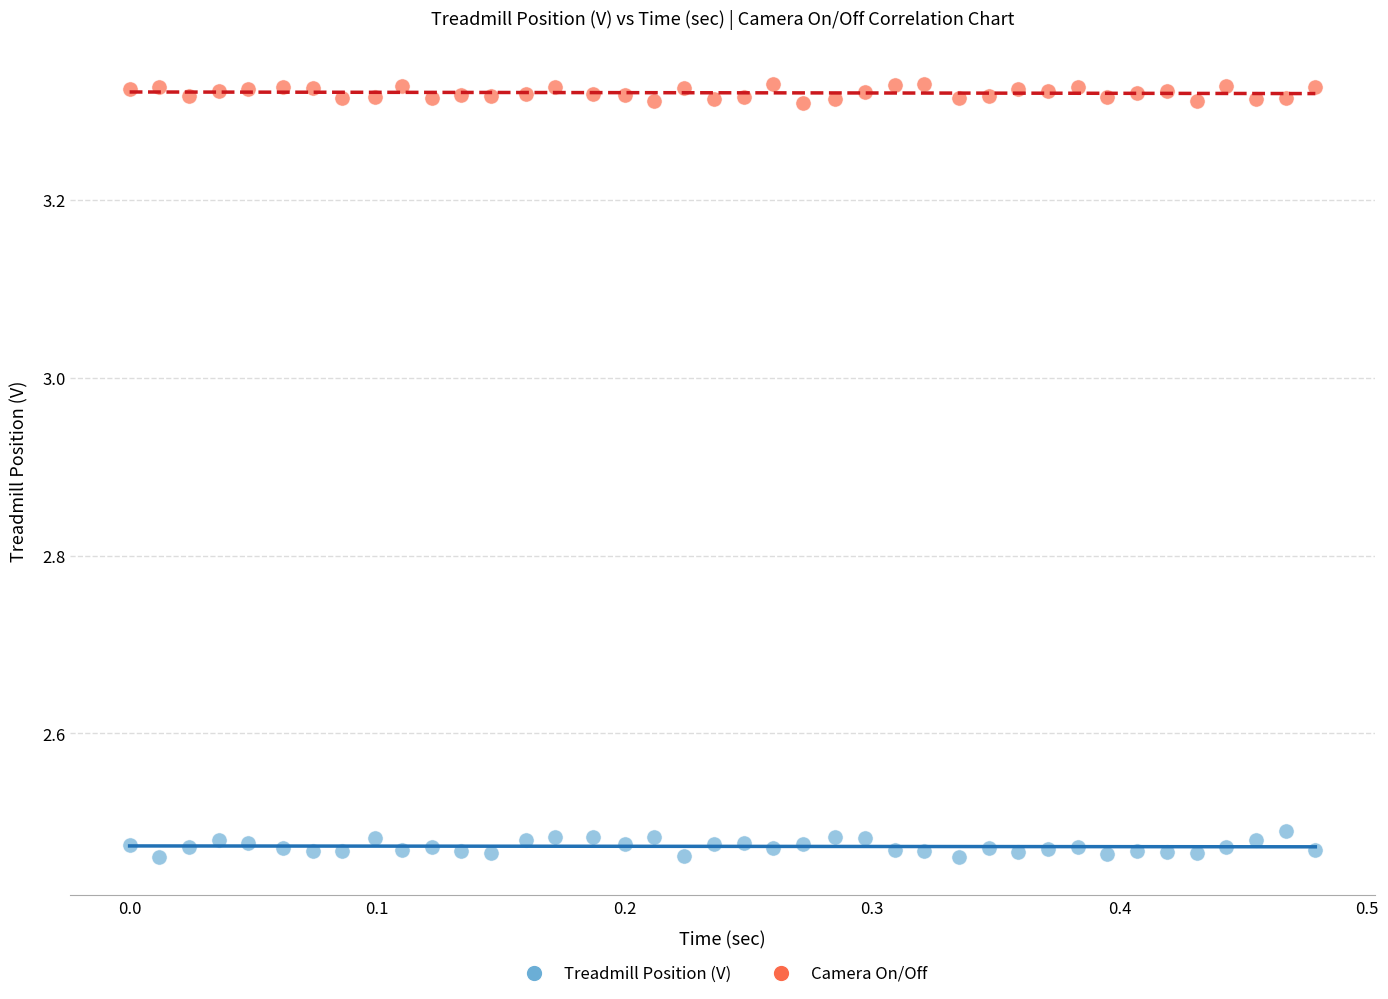

What are all the series names shown in the legend?

Treadmill Position (V), Camera On/Off